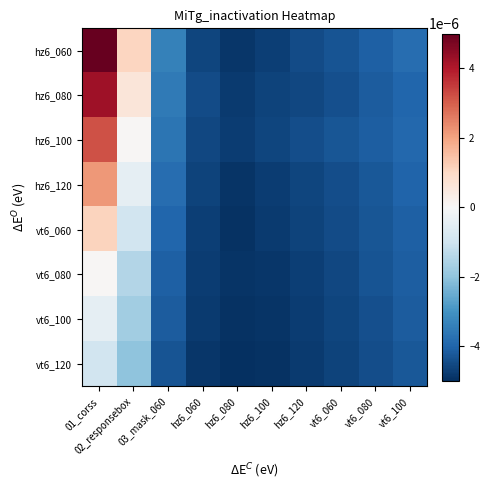

Count the number of data series in this chart.

8